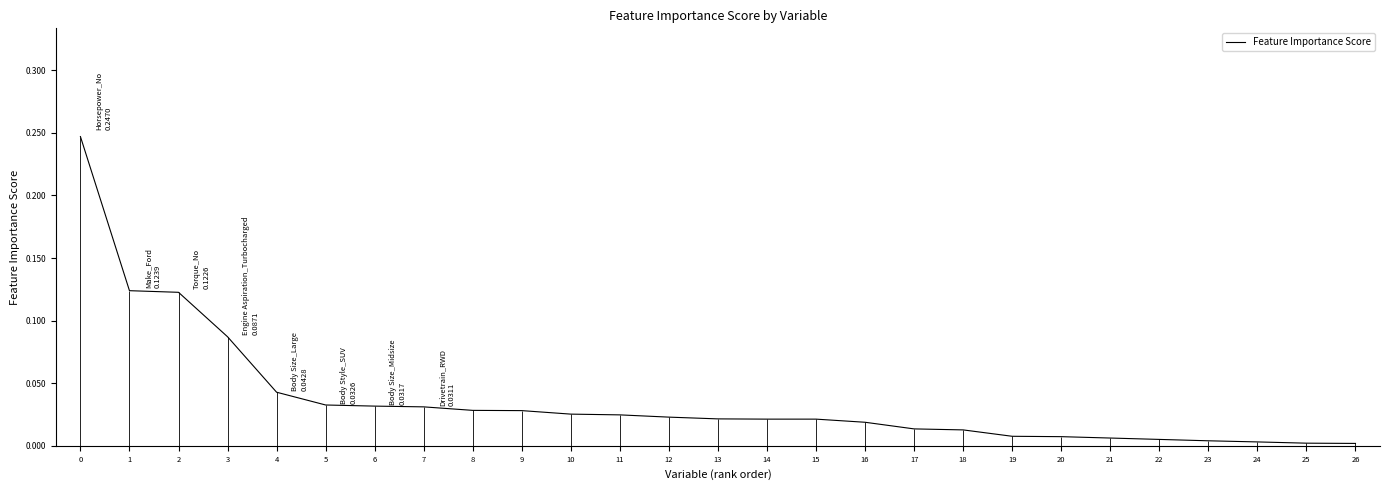

Reading right to left, transcribe all the data shown in this chart.

0.0	0.0	0.0	0.0	0.0	0.0	0.0	0.0	0.0	0.0	0.0	0.0	0.0	0.0	0.0	0.0	0.0	0.0	0.0	0.0	0.0	0.0	0.0	0.1	0.1	0.1	0.2